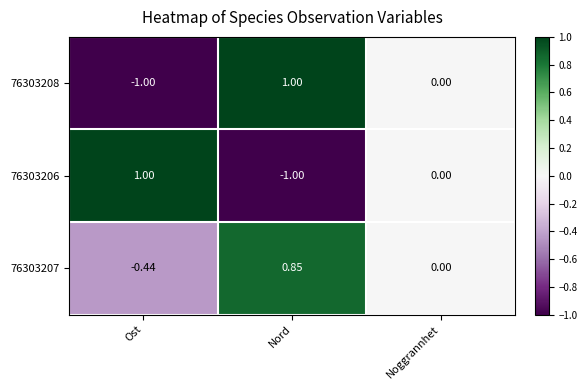

How many categories are shown in the chart?

3